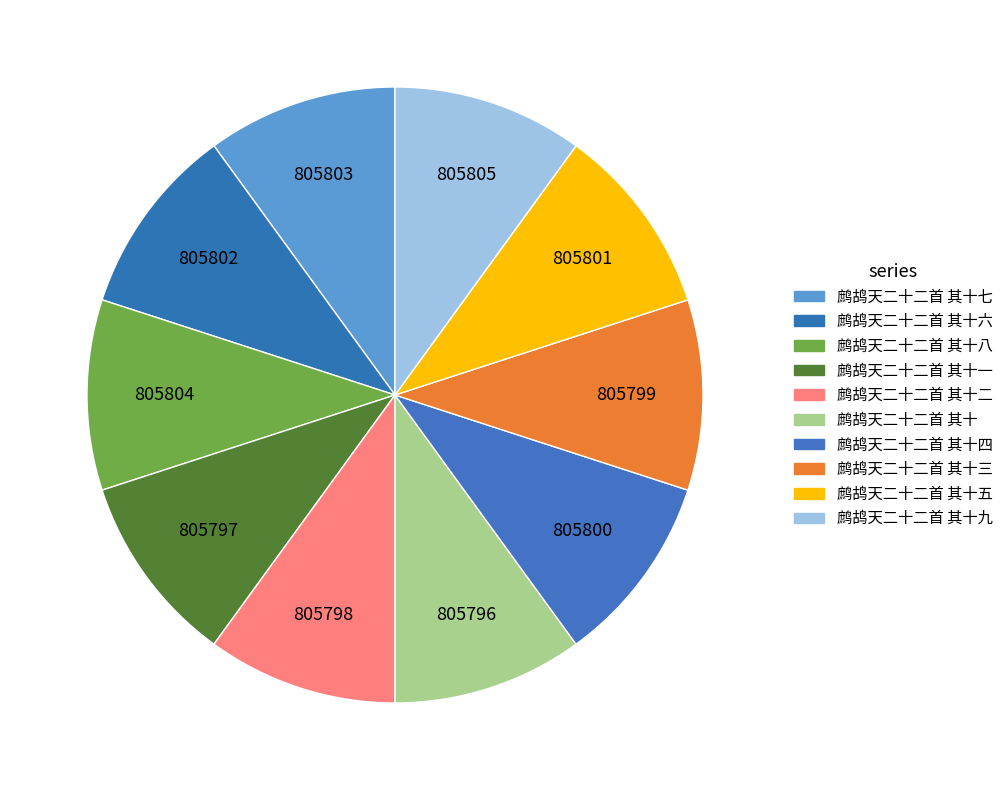

Which slice is the largest?

鹧鸪天二十二首 其十九